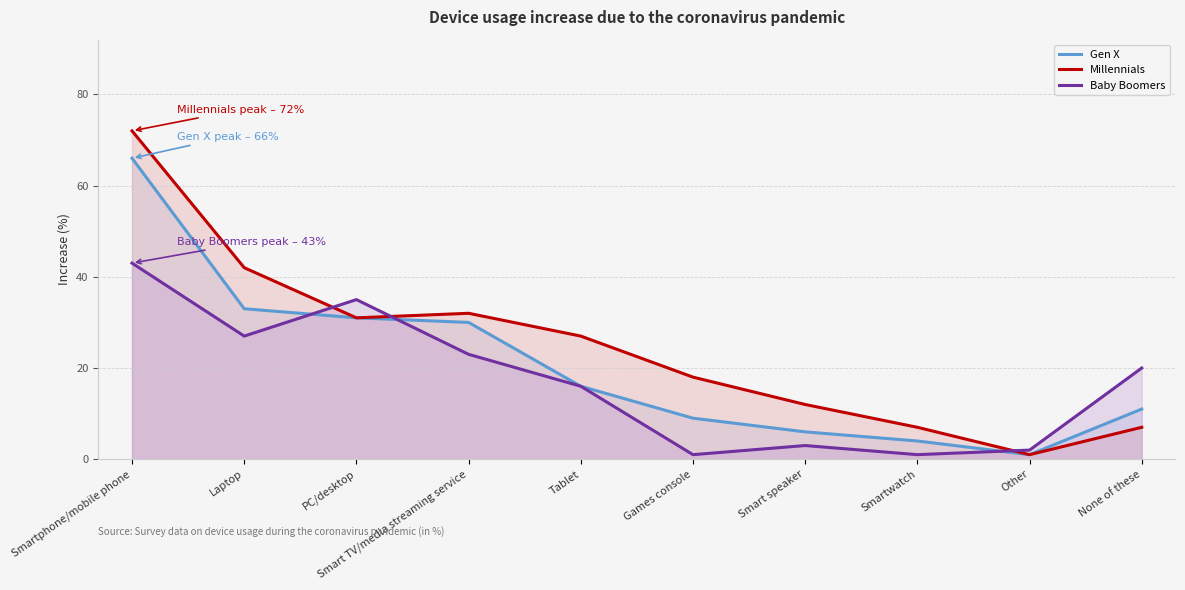

The value of Gen X at Smart speaker is 6. True or false?

True